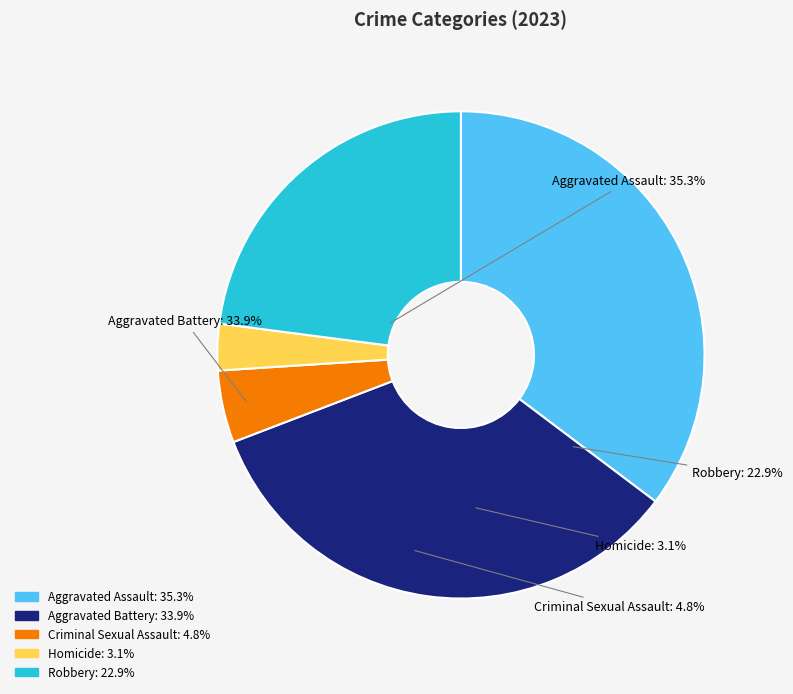

Which slice is the largest?

Aggravated Assault